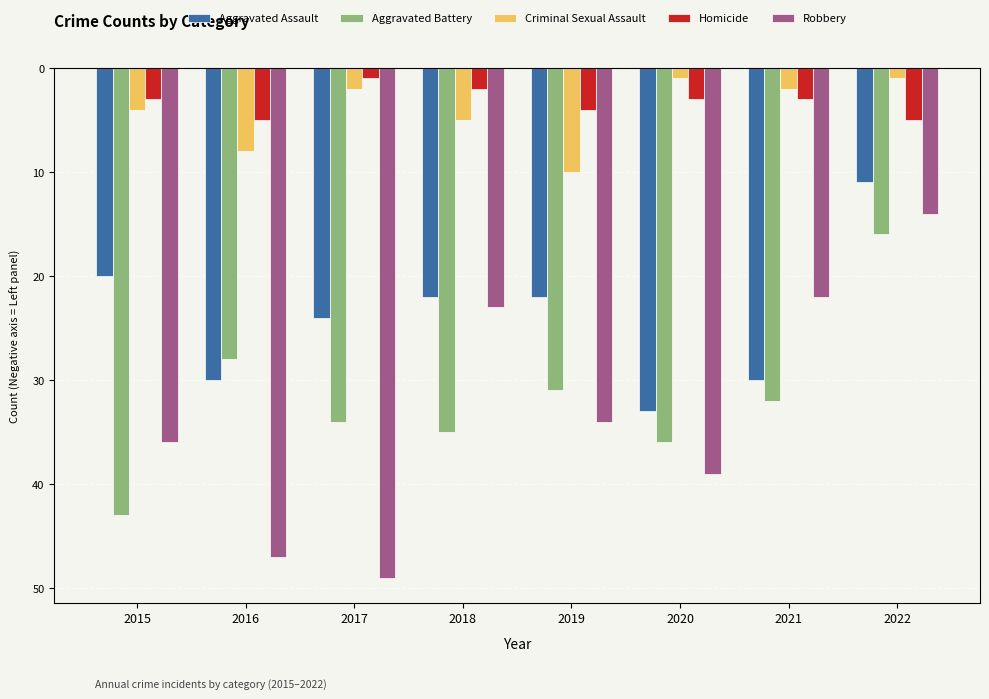

Is it true that Aggravated Assault equals -30 at 2016?

True